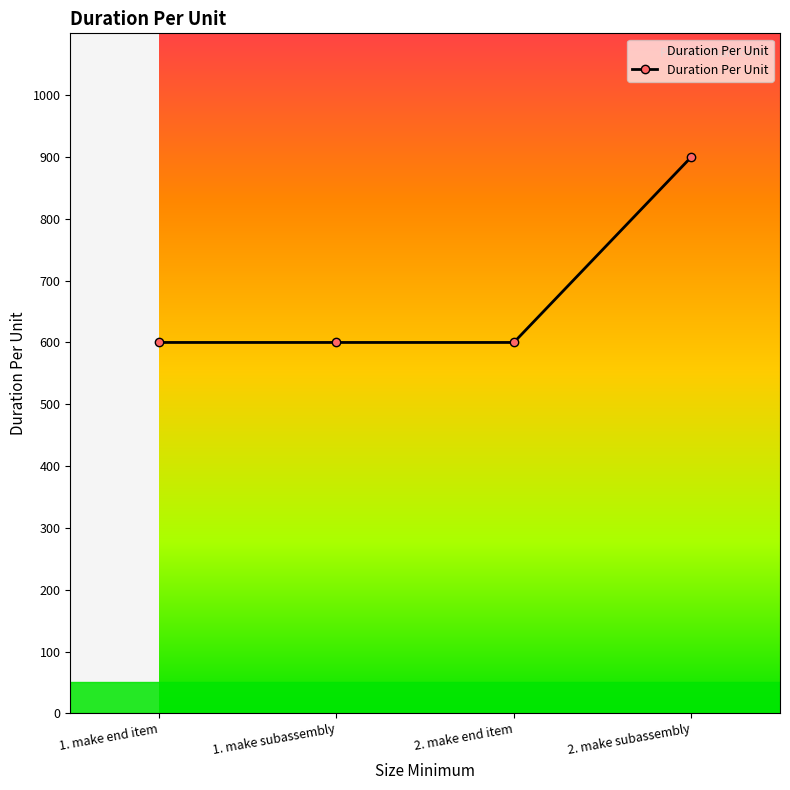

How many values exceed 600?

1